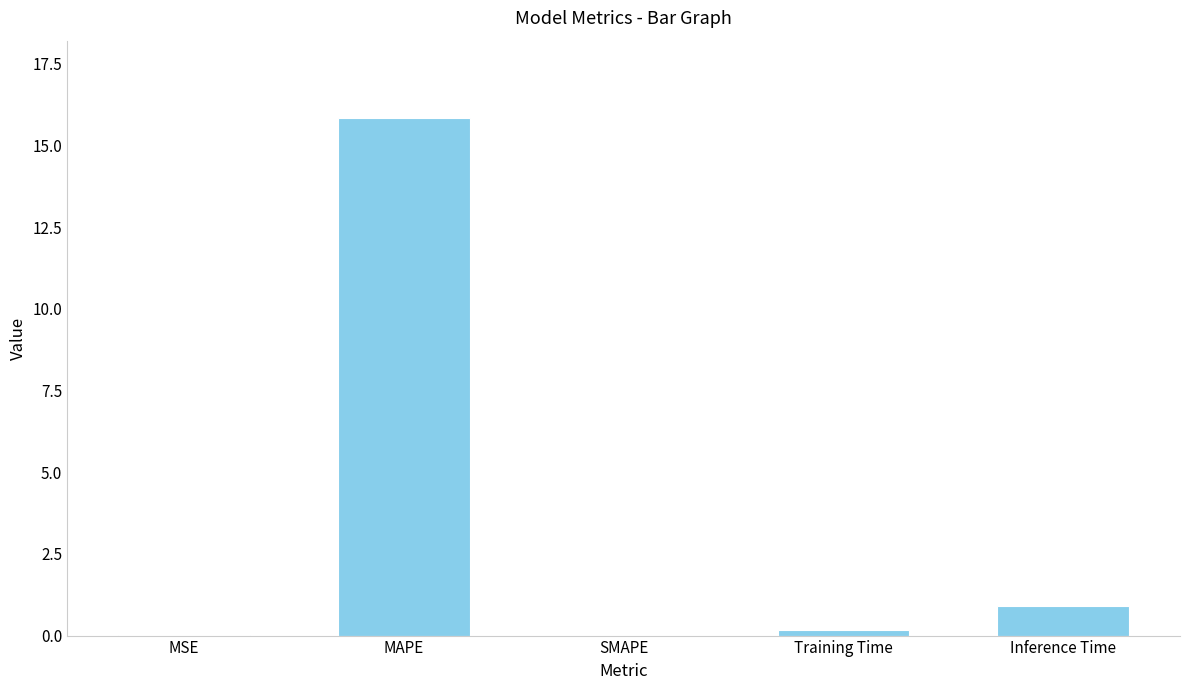

Which has a higher value, MSE or Training Time?

Training Time